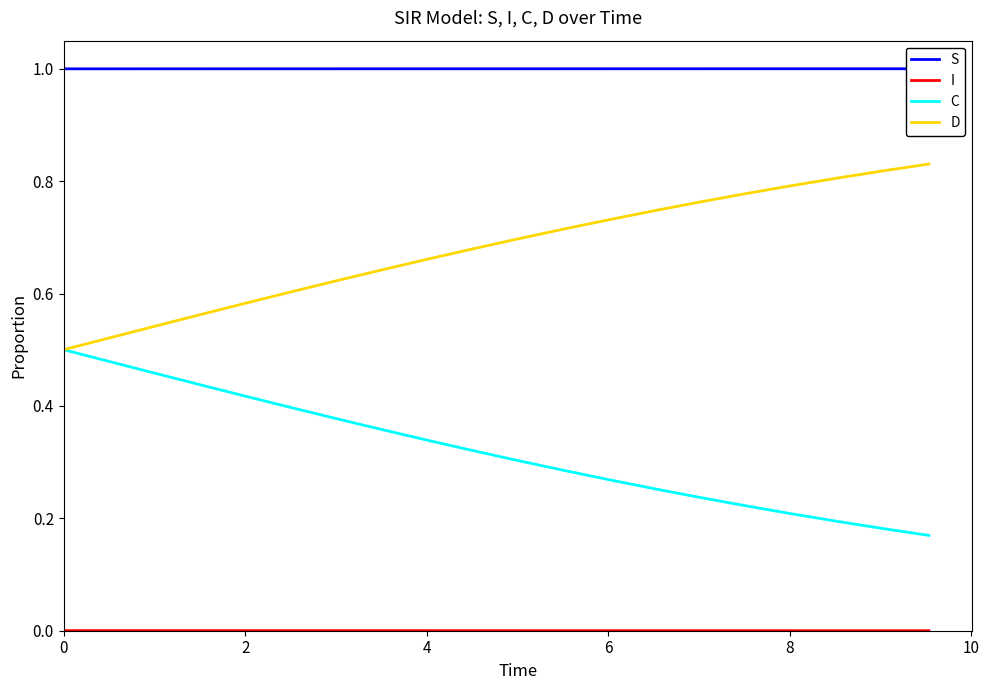

Which series has the widest spread of values?

D